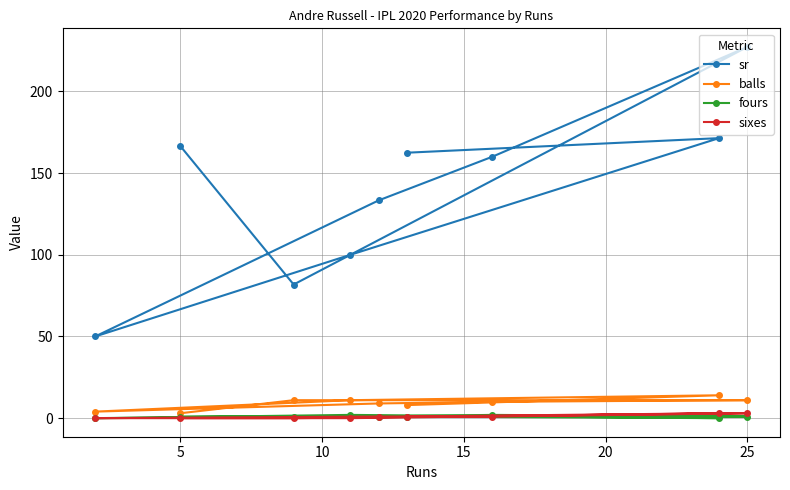

Which series has the largest range (max minus min)?

sr